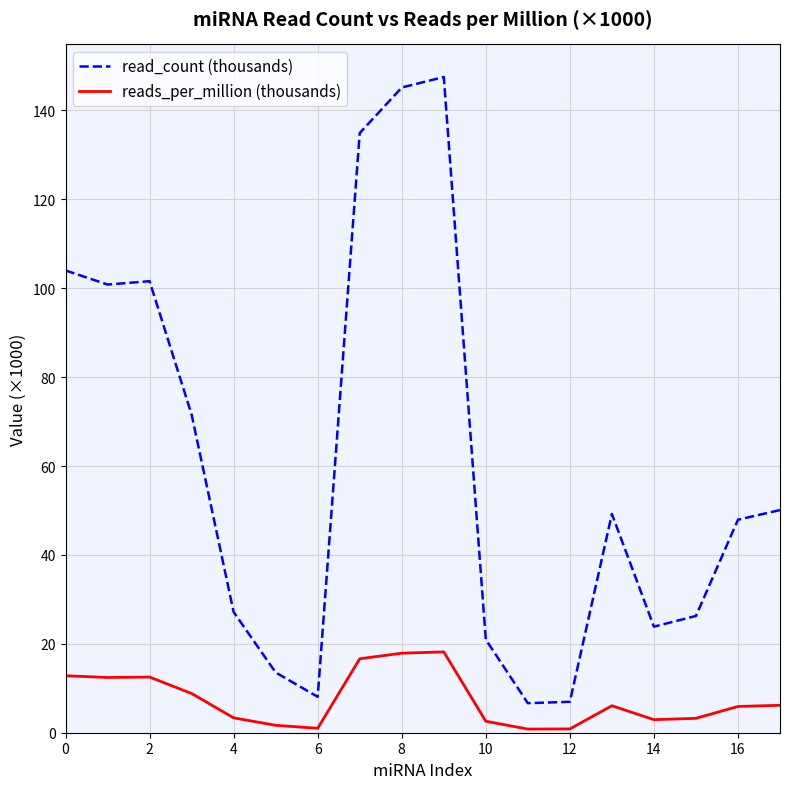

Rank the series by their maximum value, from highest to lowest.

read_count (thousands), reads_per_million (thousands)